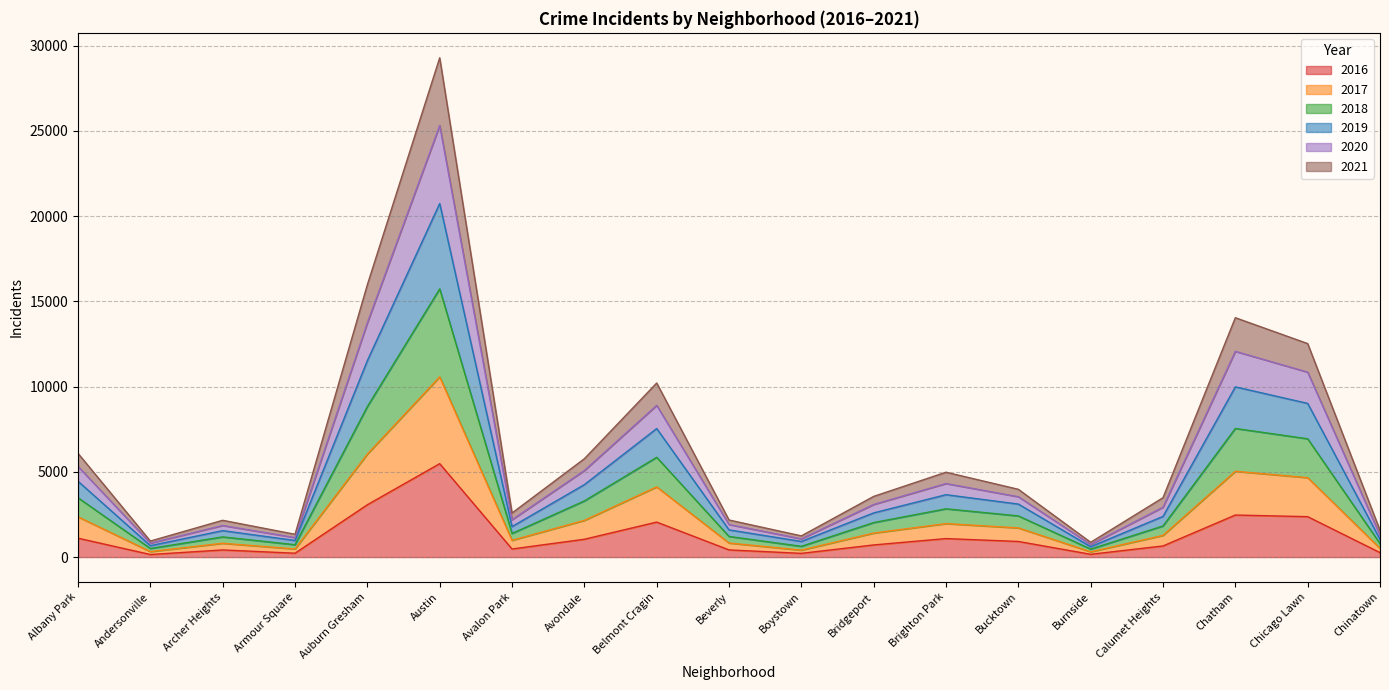

Where does the 2017 series first go above 1410?

Albany Park